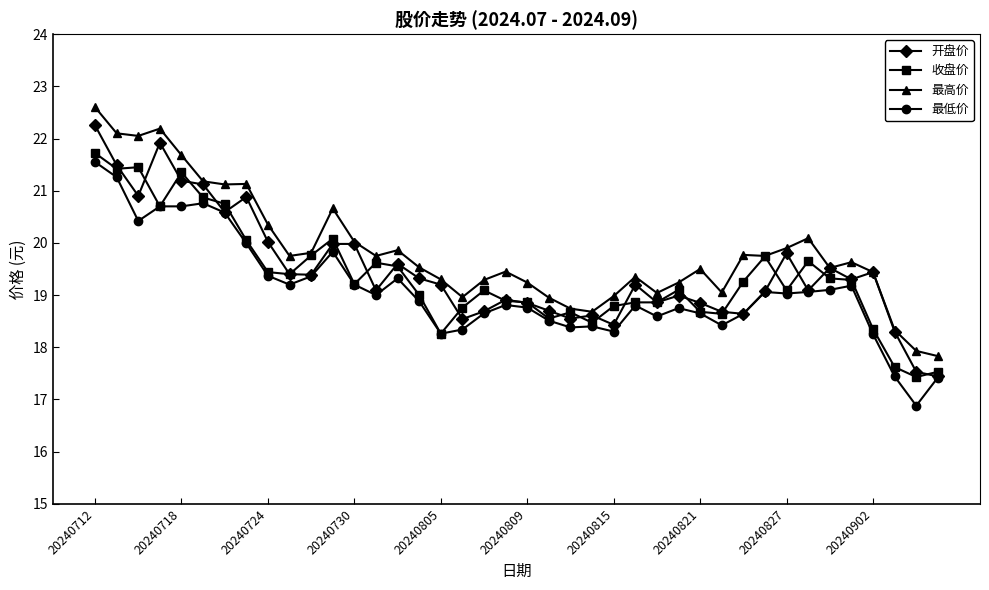

How many lines are shown in the chart?

4